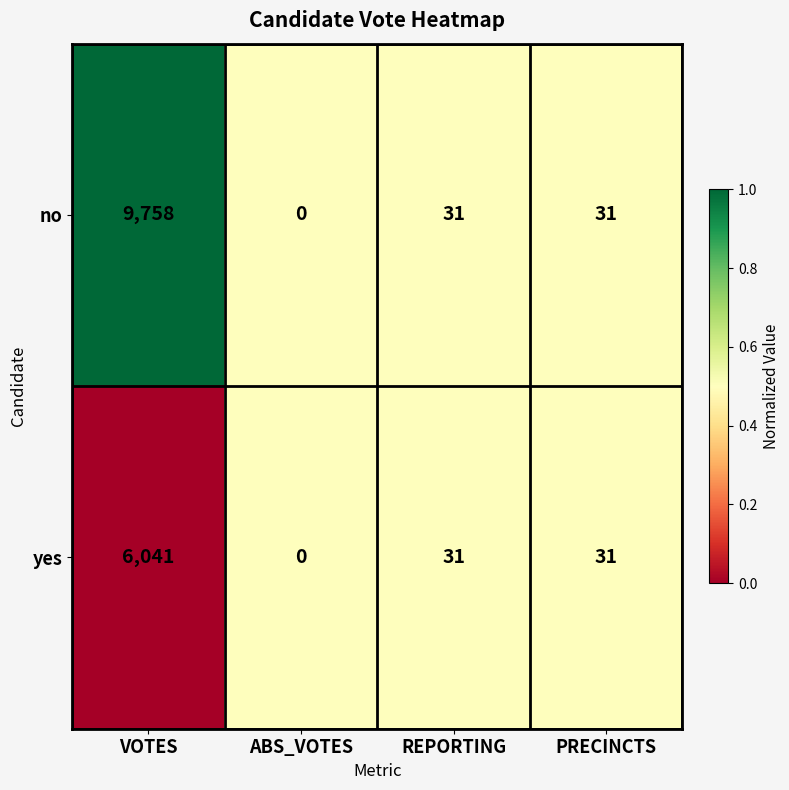

True or false: no has a value of 18 at PRECINCTS.

False